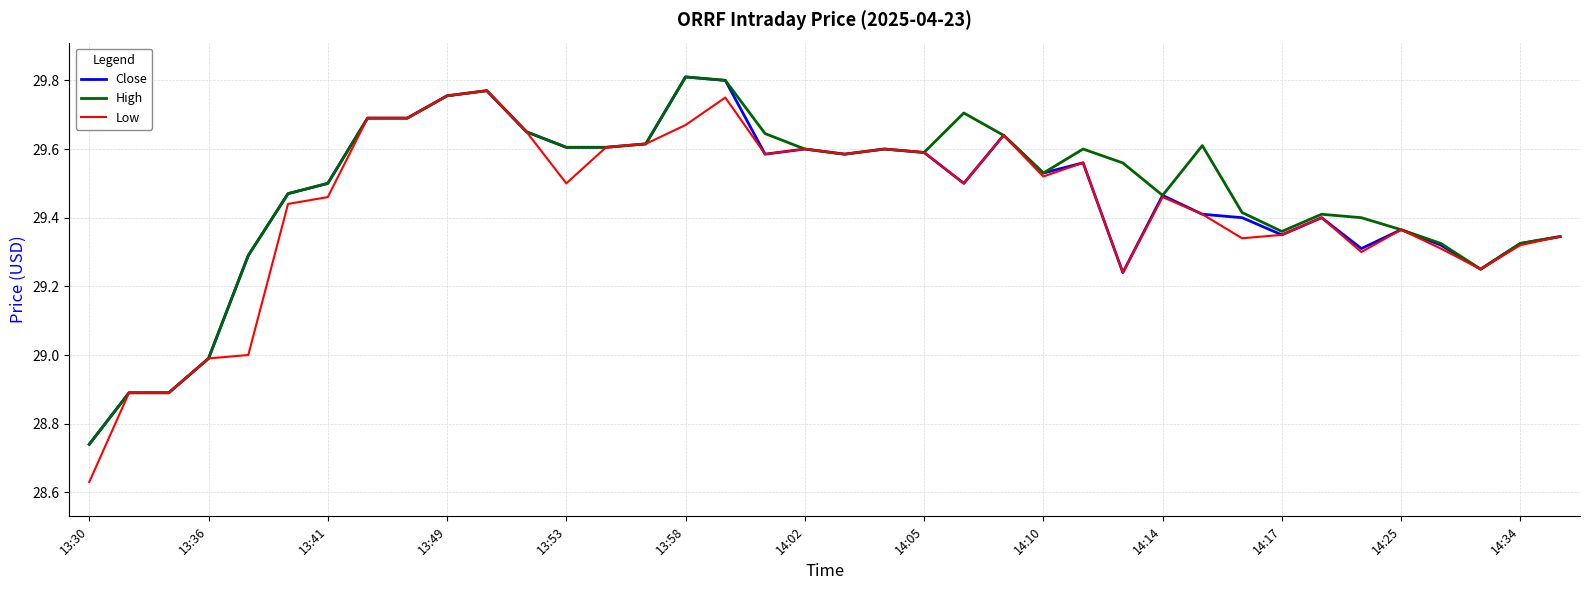

Which series has the widest spread of values?

Low